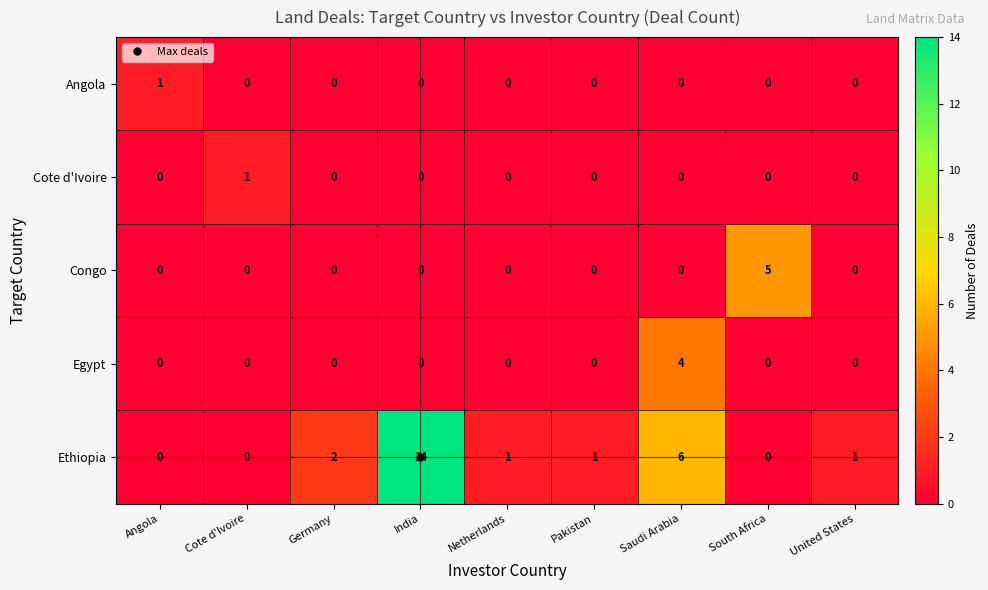

True or false: Ethiopia has a value of 2 at Netherlands.

False